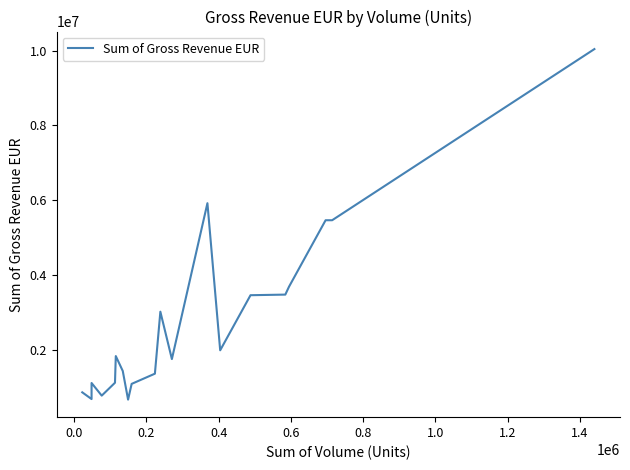

What is the greatest value displayed?

10039531.8